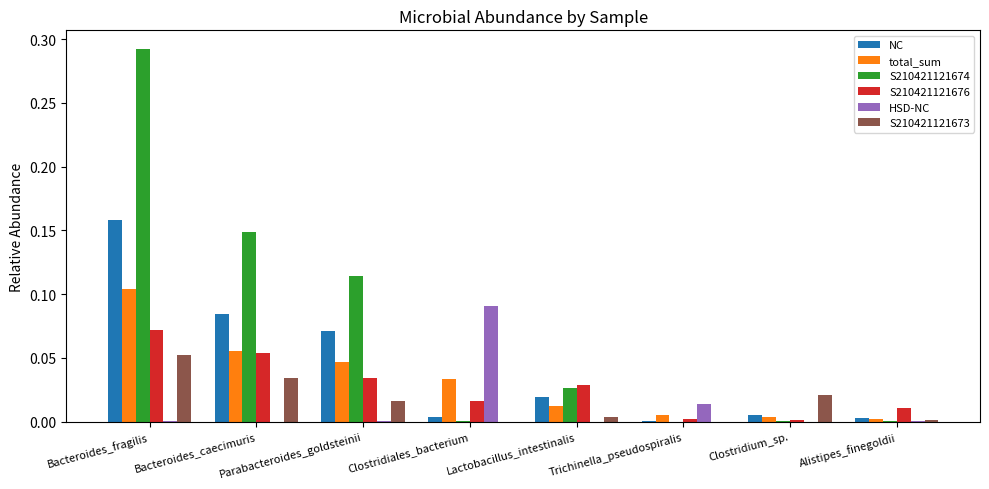

Is it true that HSD-NC equals 0.0 at Bacteroides_fragilis?

True